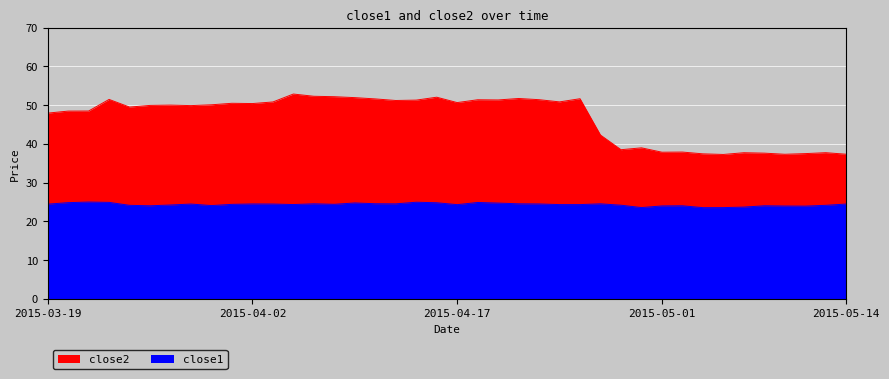

Count the number of data series in this chart.

2